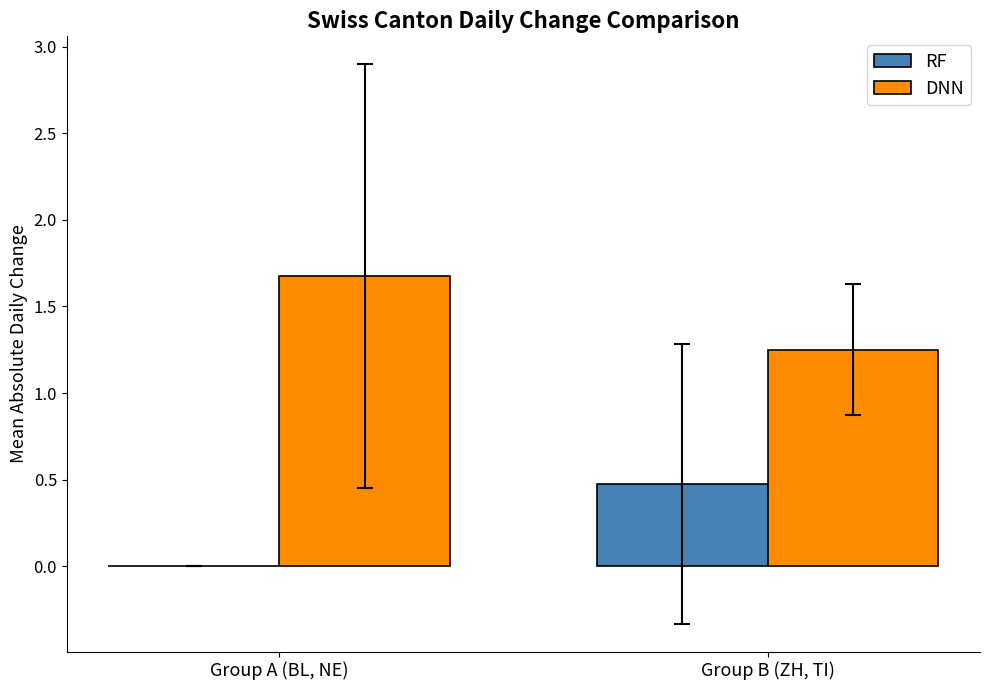

What is the sum of all DNN values?

2.9